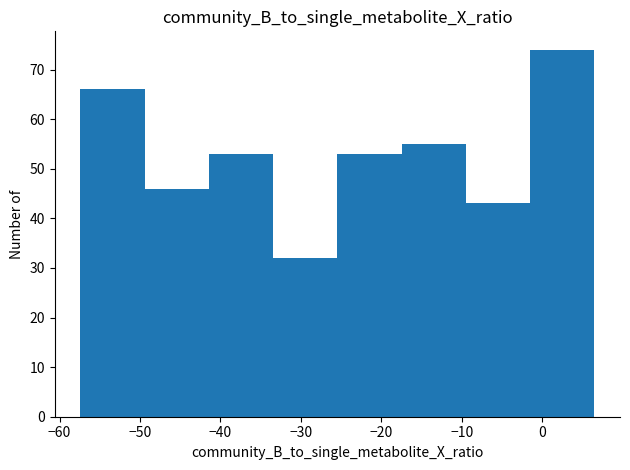

Reading left to right, list every bar in this chart as the range it spans on the x-axis followed by its height. Neither the bar edges nor the heights are printed on the chart, so give them approximately, as read against the axes.

-57 to -49: 66
-49 to -41: 46
-41 to -33: 53
-33 to -25: 32
-25 to -17: 53
-17 to -9: 55
-9 to -1: 43
-1 to 7: 74